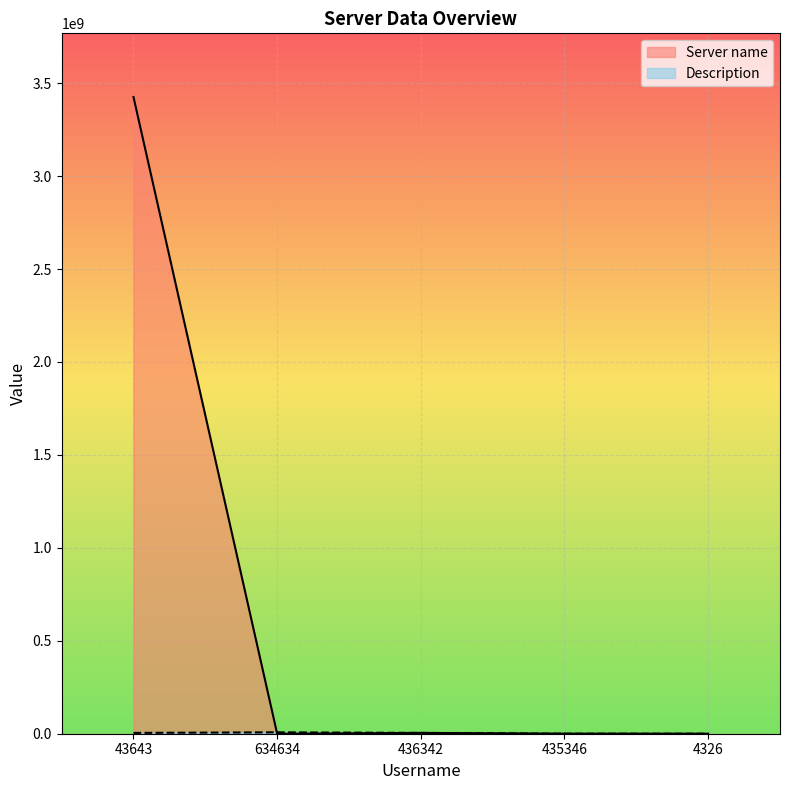

True or false: Description has more than 1 interior local peaks.

False